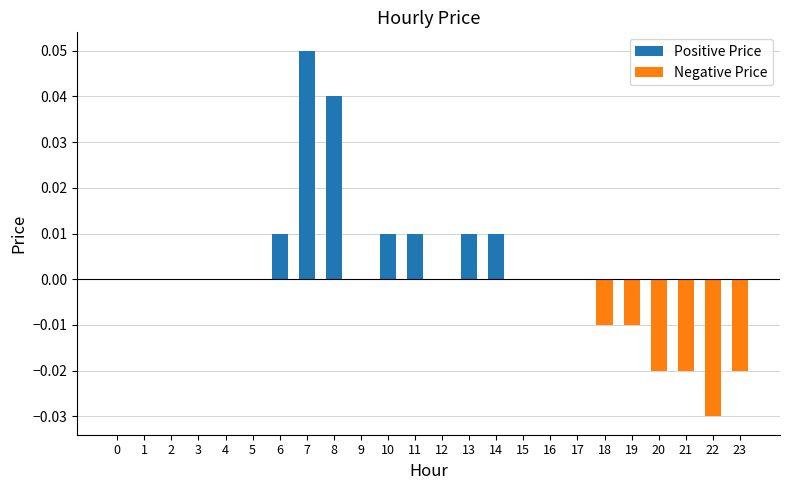

The value at 23 is -0.0. True or false?

True